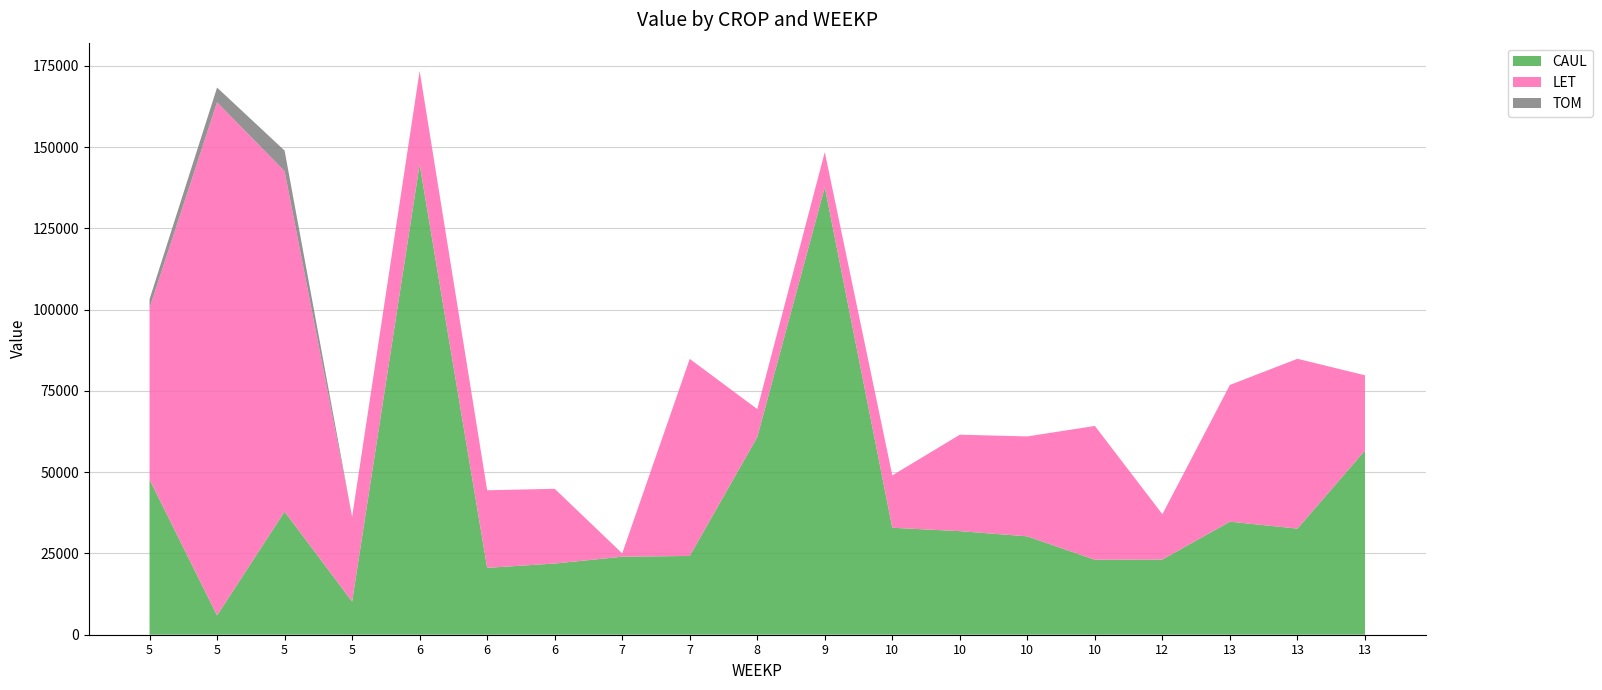

Reading left to right, what are all the values shown in this chart?

CAUL: 5=47750.8	5=5942.4	5=37865.9	5=10213.5	6=144714.1	6=20576.0	6=21900.3	7=24000.0	7=24238.3	8=60802.5	9=137690.6	10=32909.2	10=31866.2	10=30264.7	10=23064.3	12=23149.6	13=34780.5	13=32649.0	13=56676.2
LET: 5=52774.9	5=157871.5	5=104748.0	5=26070.1	6=28770.9	6=23873.4	6=23001.1	7=1027.4	7=60628.3	8=8629.3	9=10810.7	10=16115.1	10=29677.1	10=30750.8	10=41170.2	12=13929.7	13=42076.9	13=52249.4	13=23149.6
TOM: 5=2719.9	5=4533.2	5=6346.5	5=0.0	6=0.0	6=0.0	6=0.0	7=0.0	7=0.0	8=0.0	9=0.0	10=0.0	10=0.0	10=0.0	10=0.0	12=0.0	13=0.0	13=0.0	13=0.0